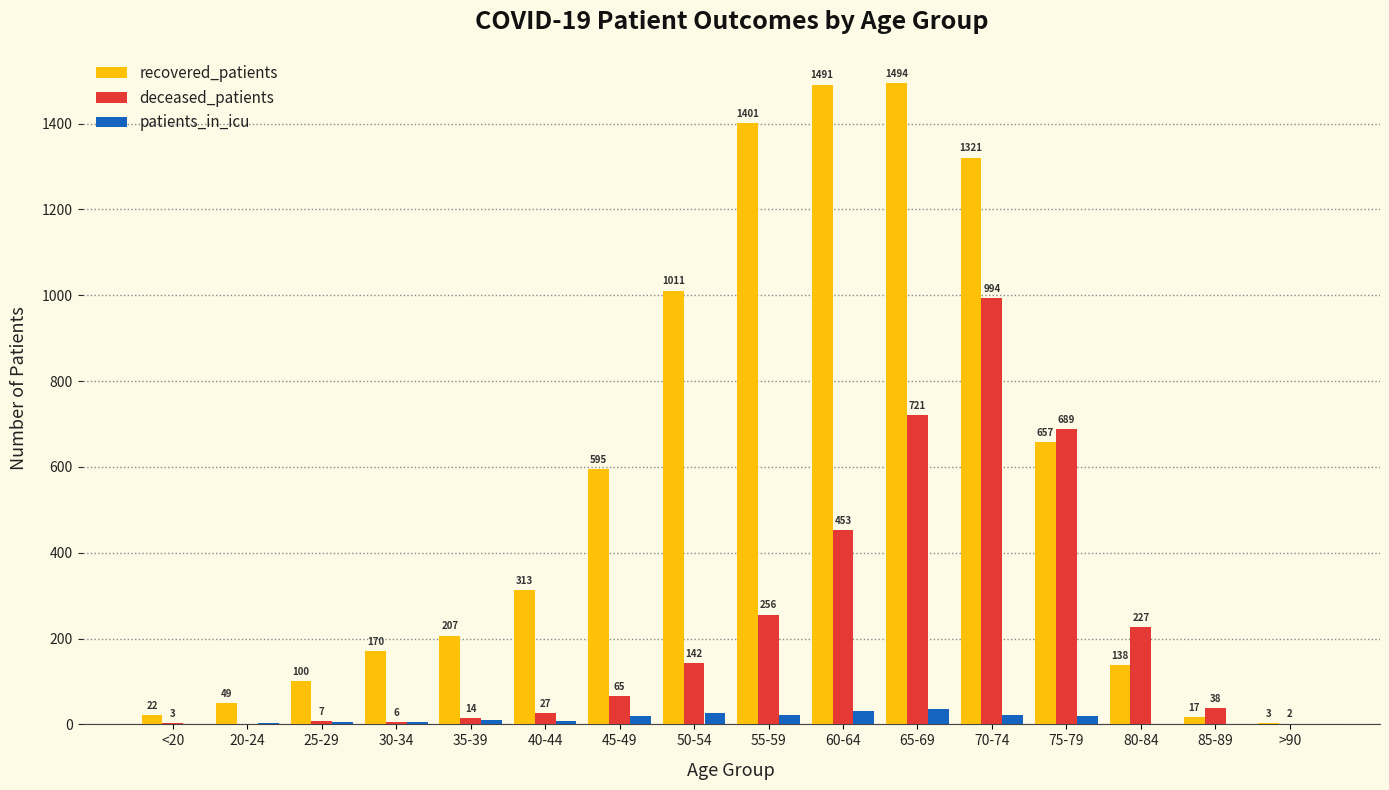

Where is recovered_patients nearest to the value 748?

75-79